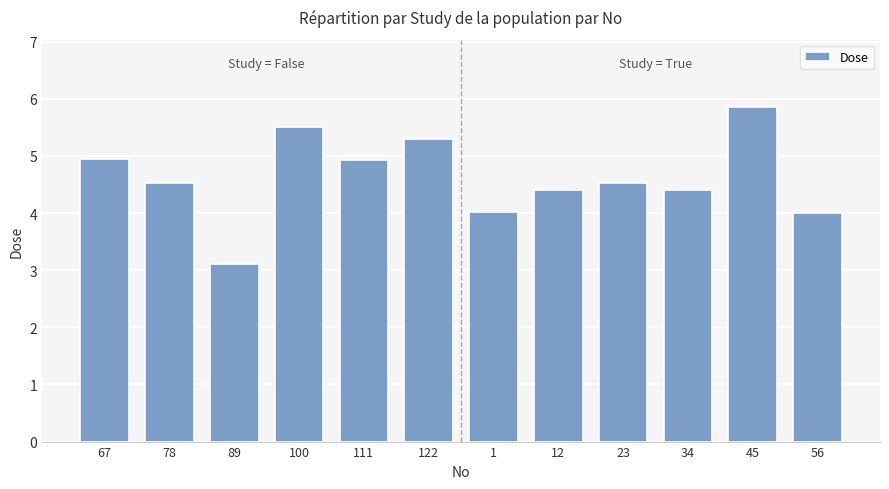

What is the sum of all values?

55.5